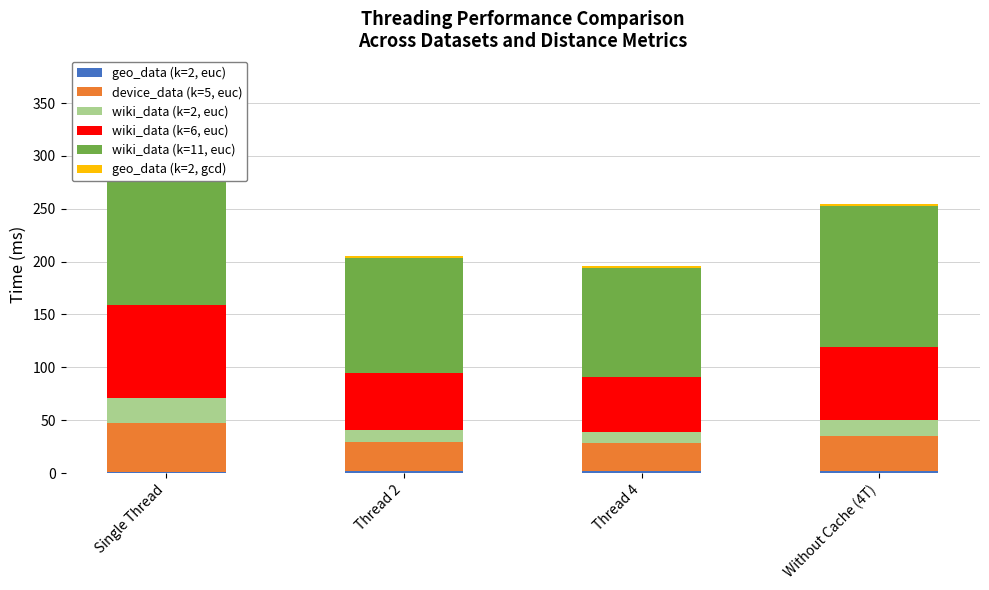

What is the label of the 2nd bar from the right?

Thread 4